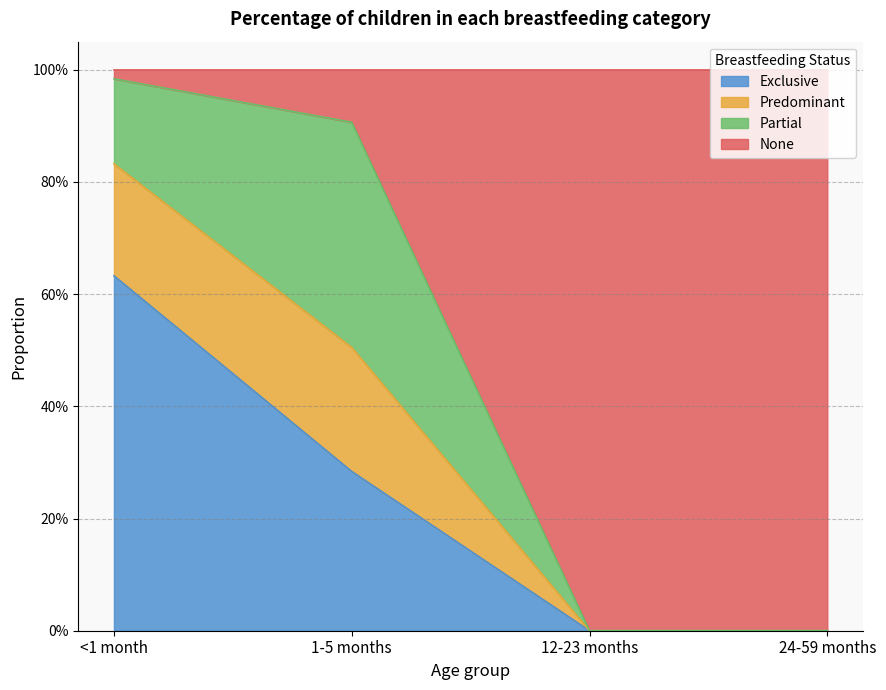

True or false: Predominant has more than 1 interior local peaks.

False